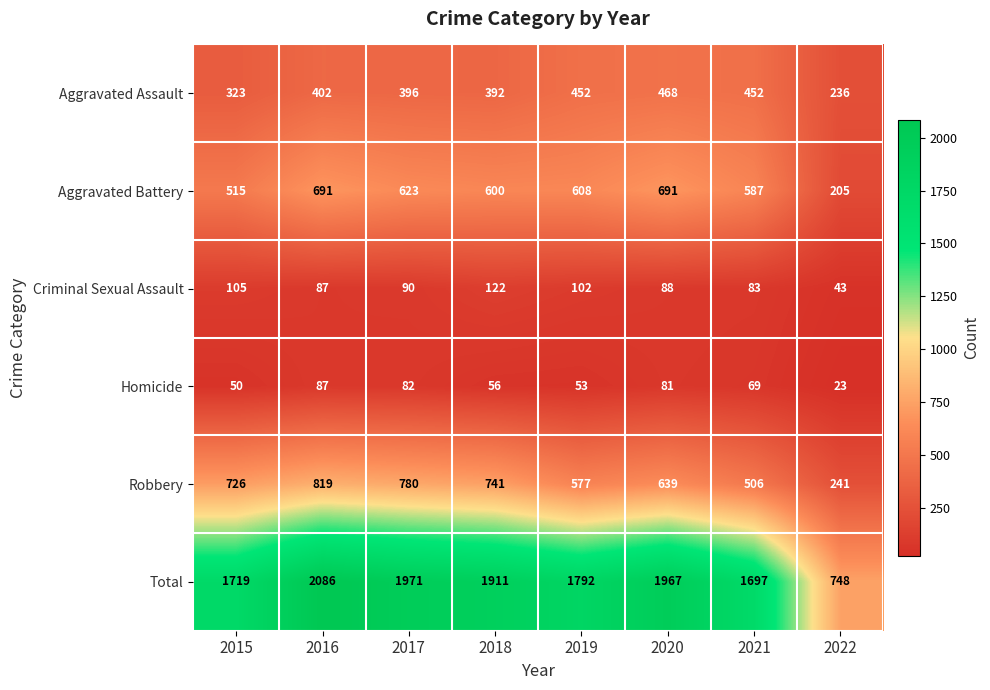

What is the greatest value displayed?

2086